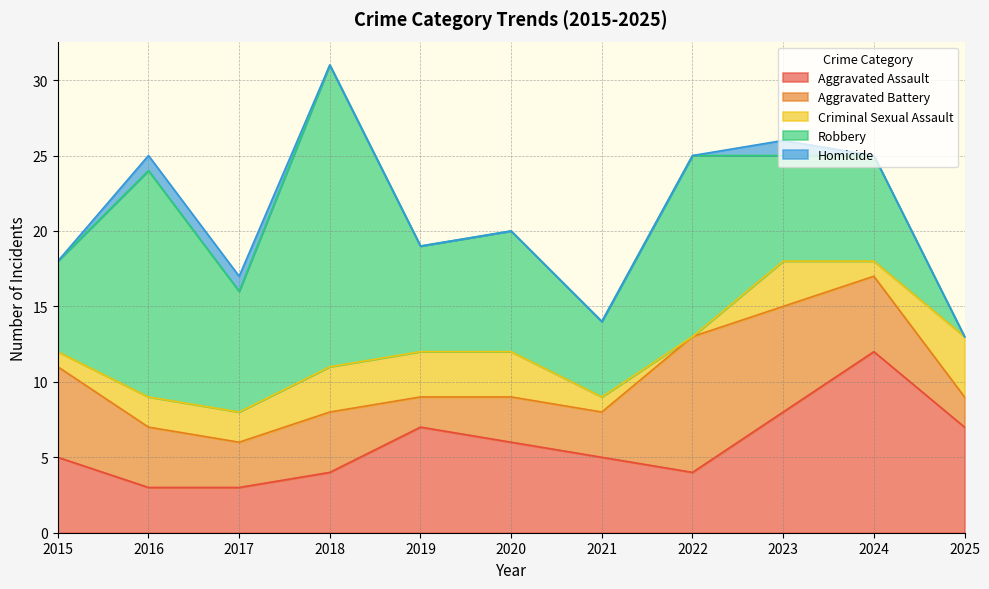

Reading left to right, transcribe all the data shown in this chart.

Aggravated Assault: 5	3	3	4	7	6	5	4	8	12	7
Aggravated Battery: 6	4	3	4	2	3	3	9	7	5	2
Criminal Sexual Assault: 1	2	2	3	3	3	1	0	3	1	4
Robbery: 6	15	8	20	7	8	5	12	7	7	0
Homicide: 0	1	1	0	0	0	0	0	1	0	0